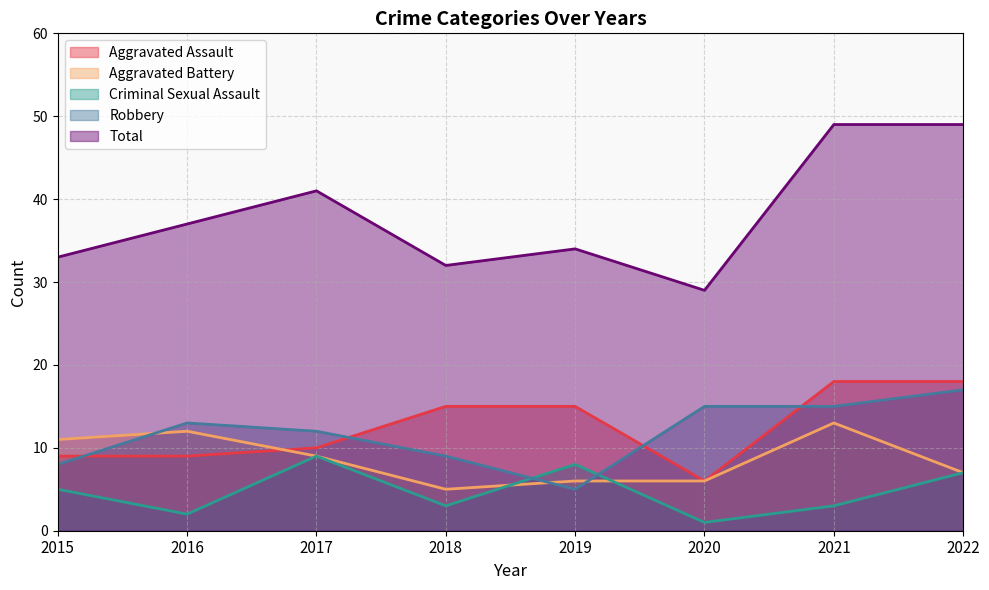

Reading left to right, transcribe all the data shown in this chart.

Aggravated Assault: 9	9	10	15	15	6	18	18
Aggravated Battery: 11	12	9	5	6	6	13	7
Criminal Sexual Assault: 5	2	9	3	8	1	3	7
Robbery: 8	13	12	9	5	15	15	17
Total: 33	37	41	32	34	29	49	49